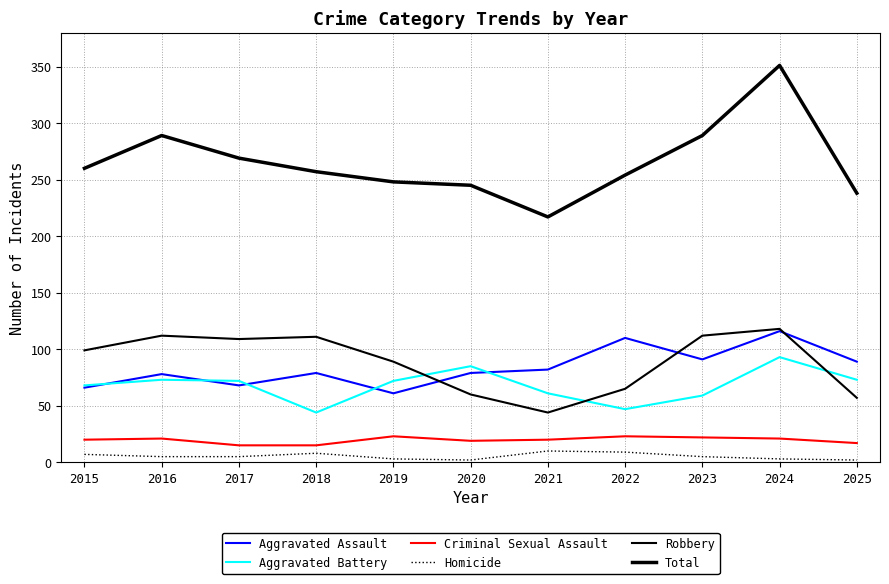

Does the chart display data point markers on the line(s)?

No